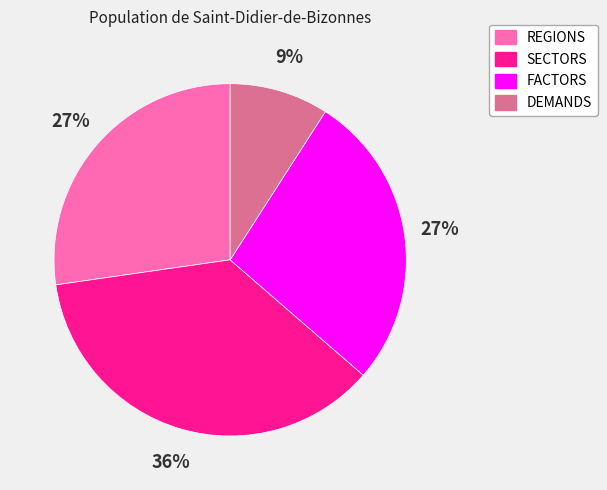

Does FACTORS represent more than half of the total?

No